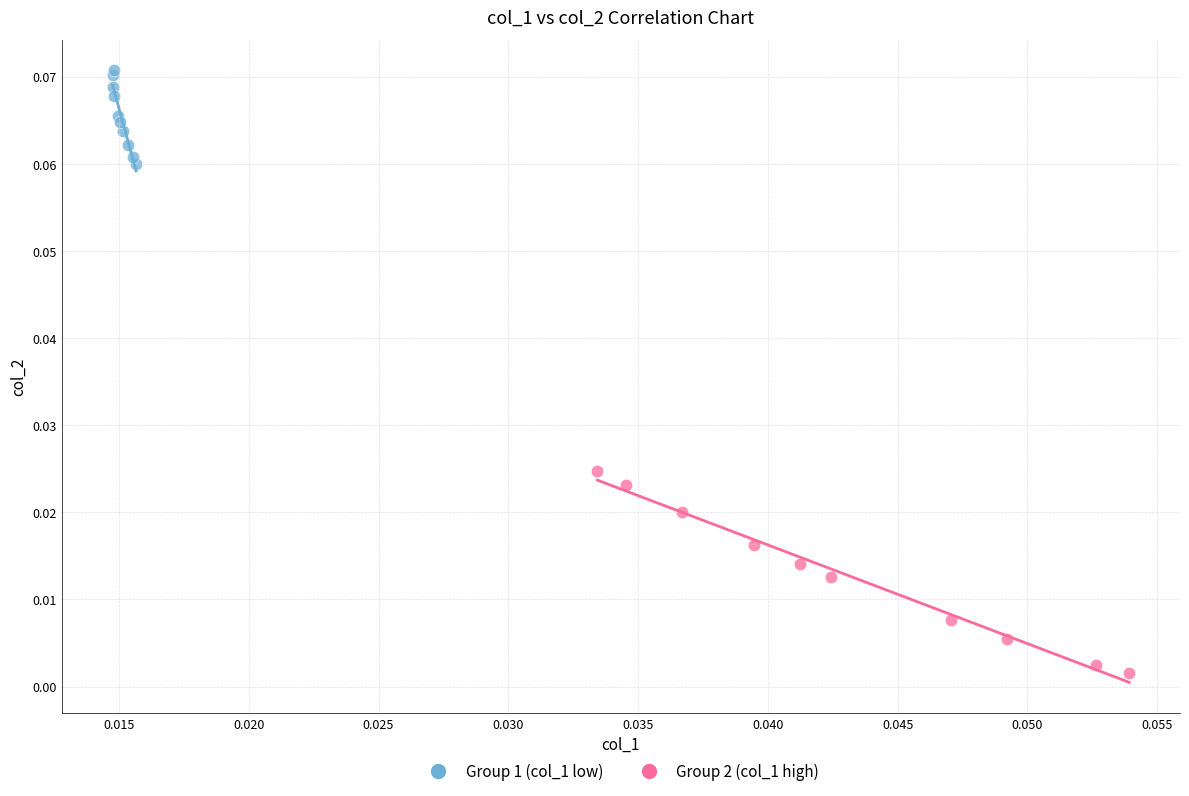

Which series reaches the maximum Y coordinate?

Group 1 (col_1 low)